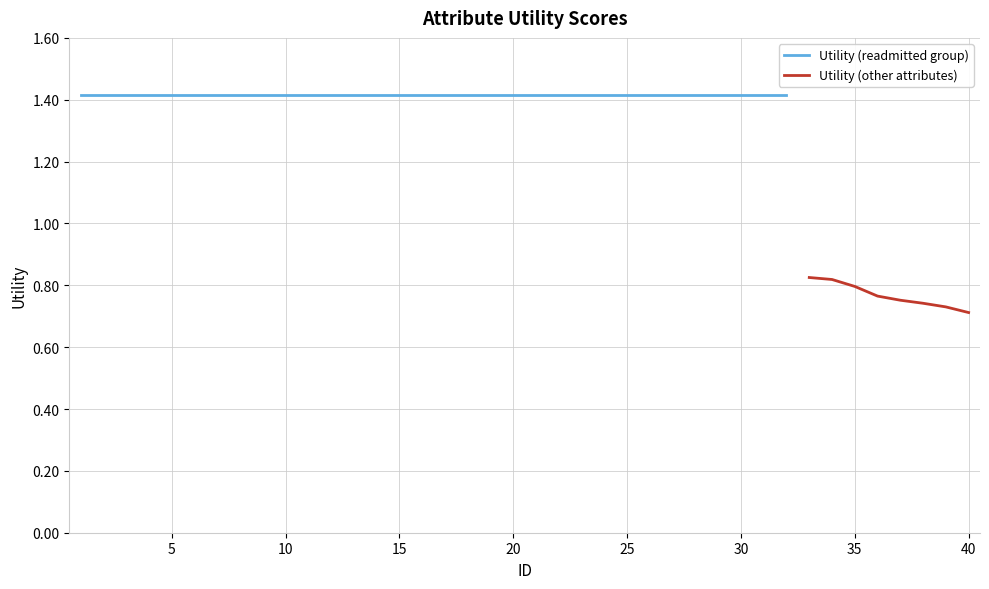

Which category has the lowest value across all series?

40